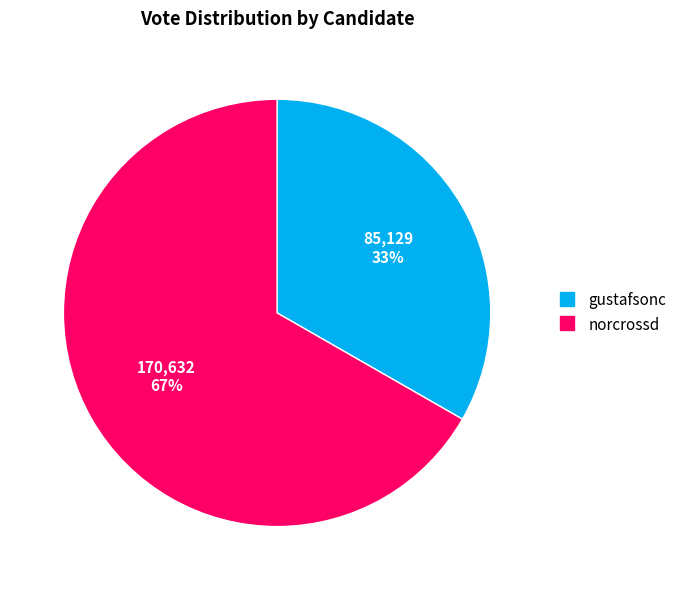

Do gustafsonc and norcrossd together represent more than half of the pie?

Yes